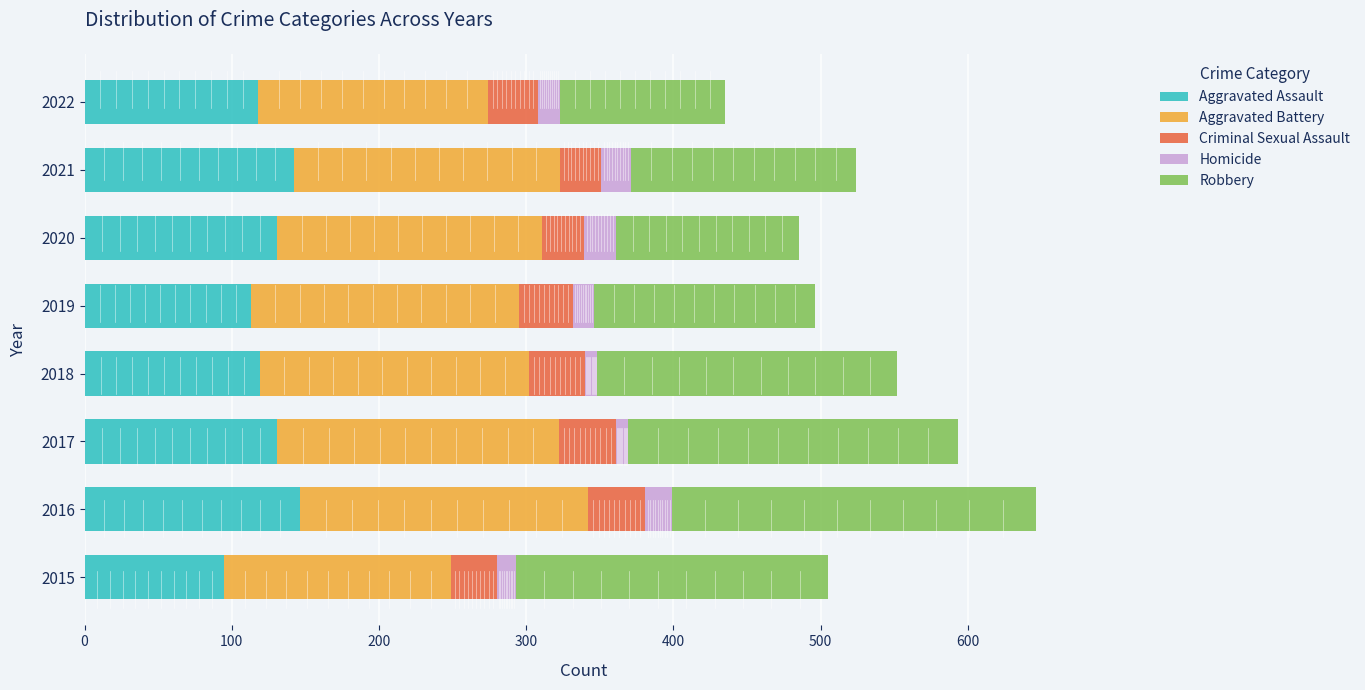

What is the difference between the maximum and minimum values in the Aggravated Assault series?

51